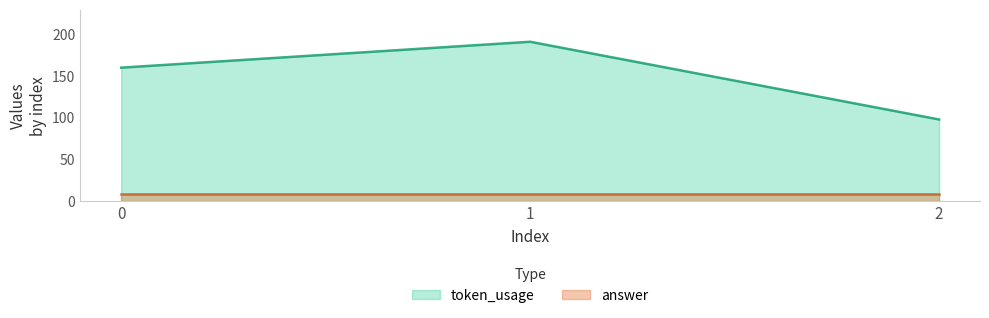

Does the chart display data point markers on the line(s)?

No